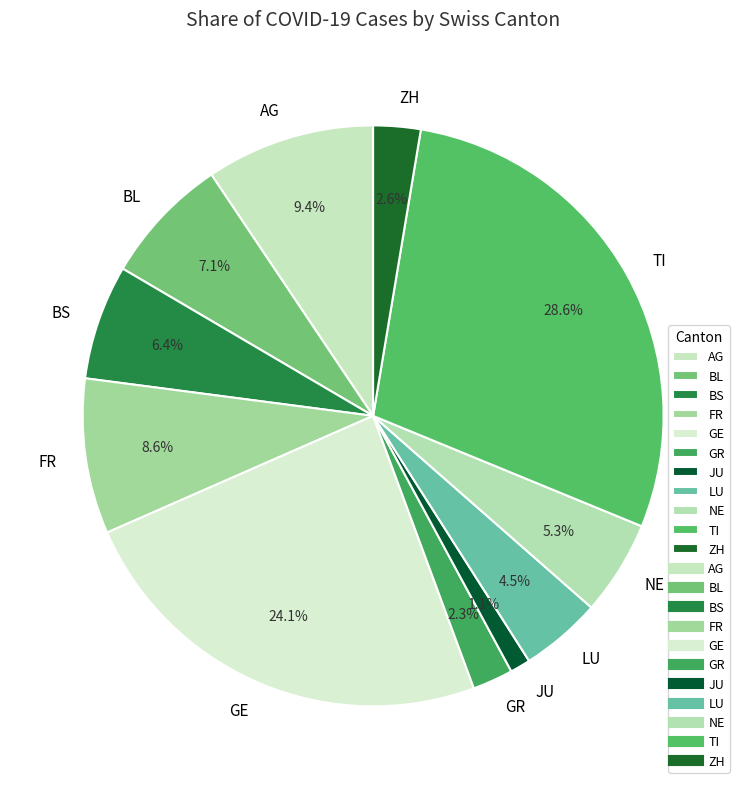

Which has a higher value, LU or GR?

LU